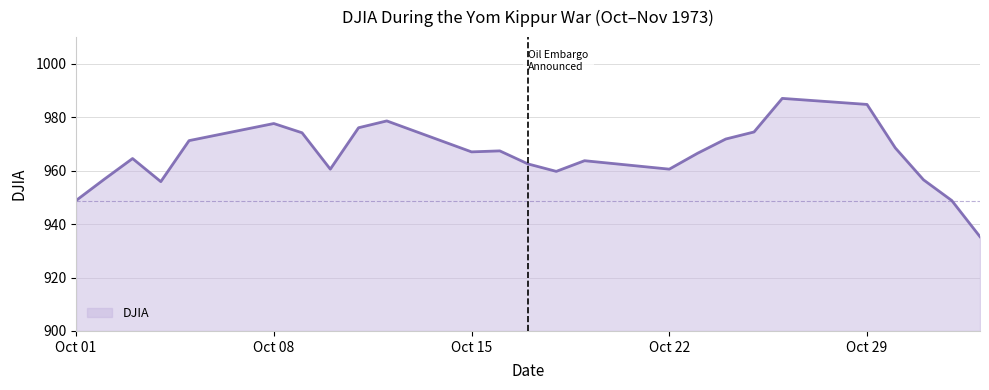

What is the difference between the maximum and minimum values?

51.8